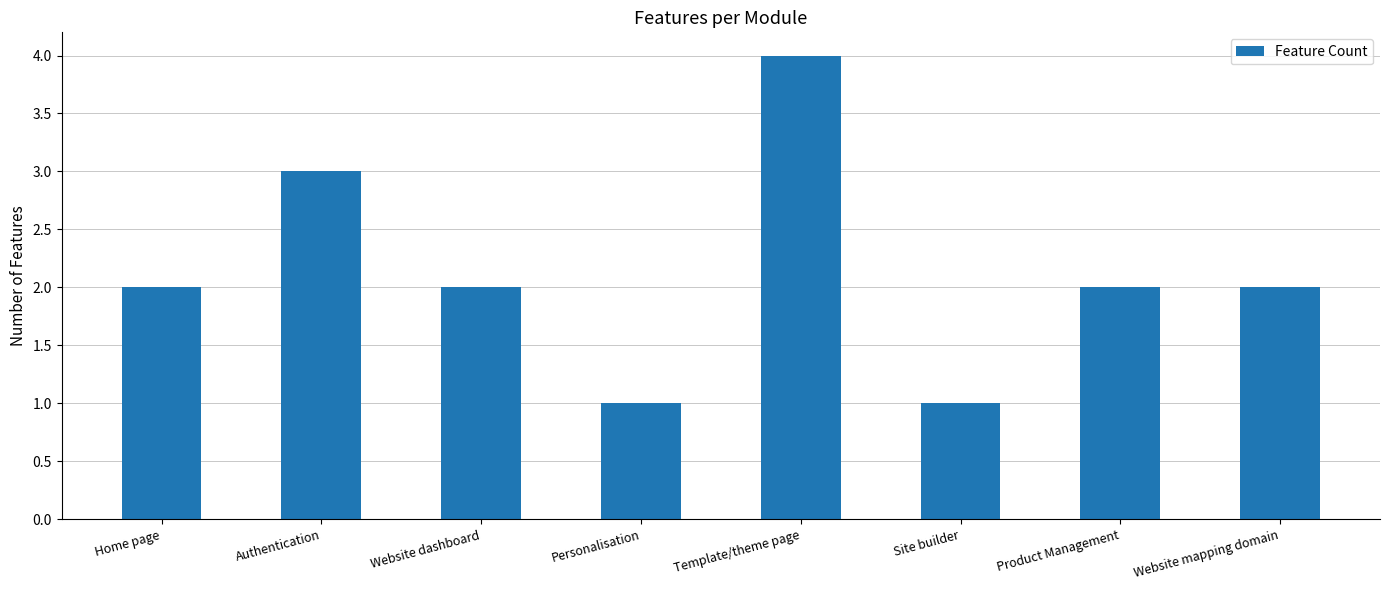

What is the average value?

2